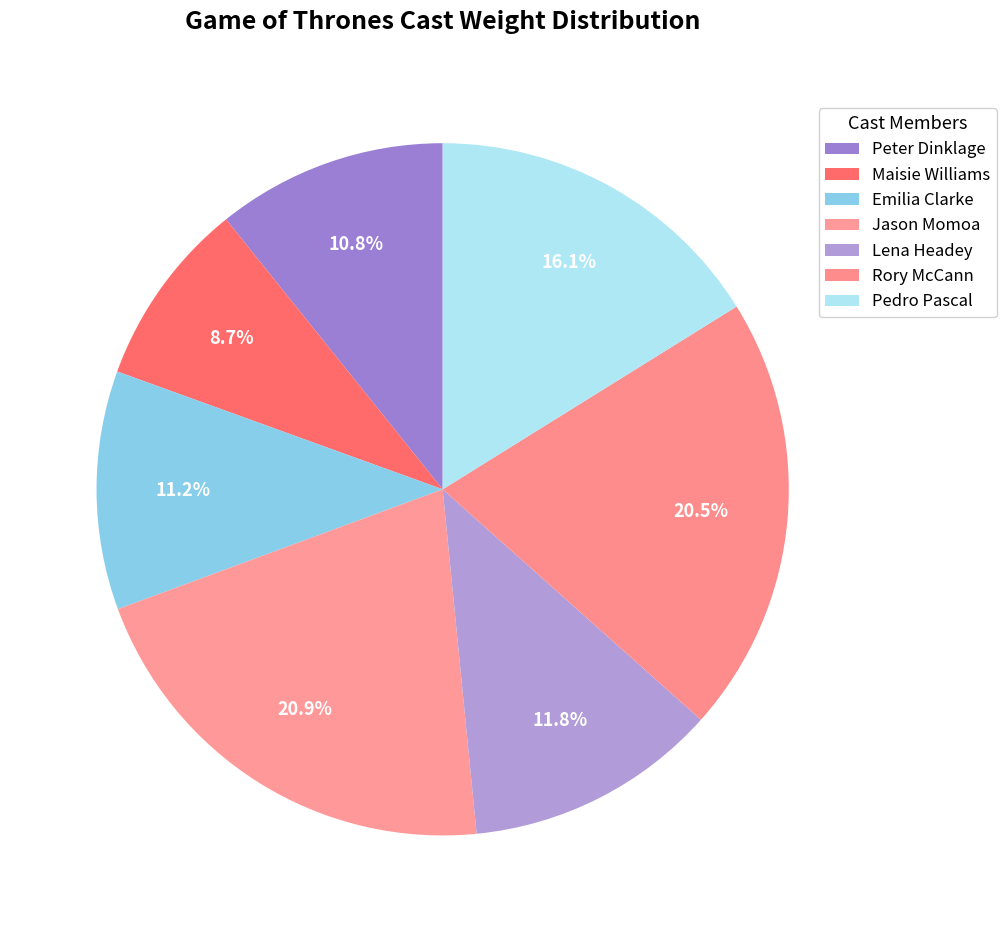

To the nearest percent, what is the combined percentage of Emilia Clarke and Jason Momoa?

32%